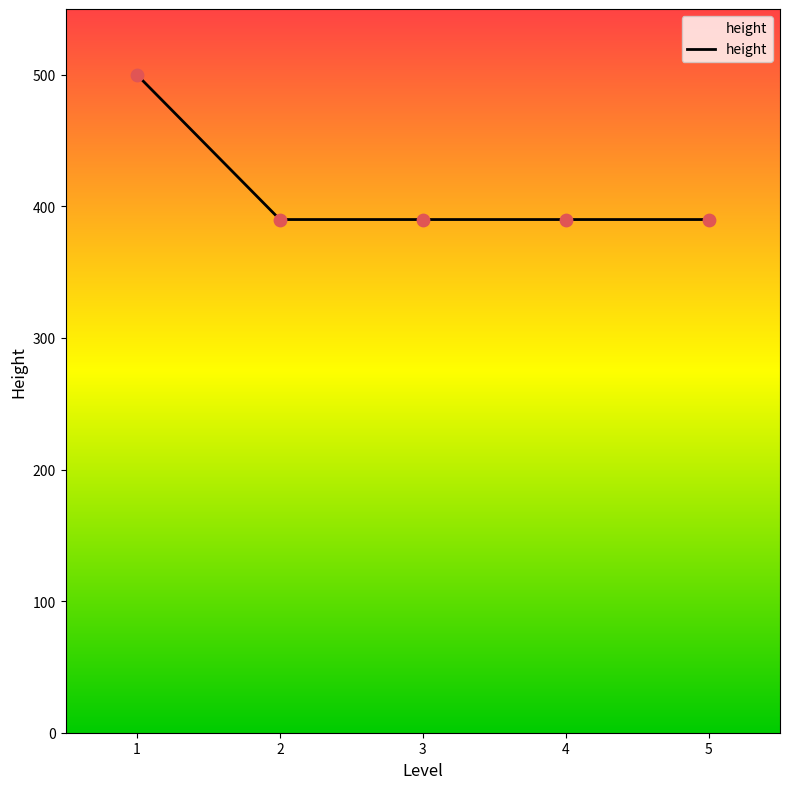

What is the change in value from 1 to 5?

-110